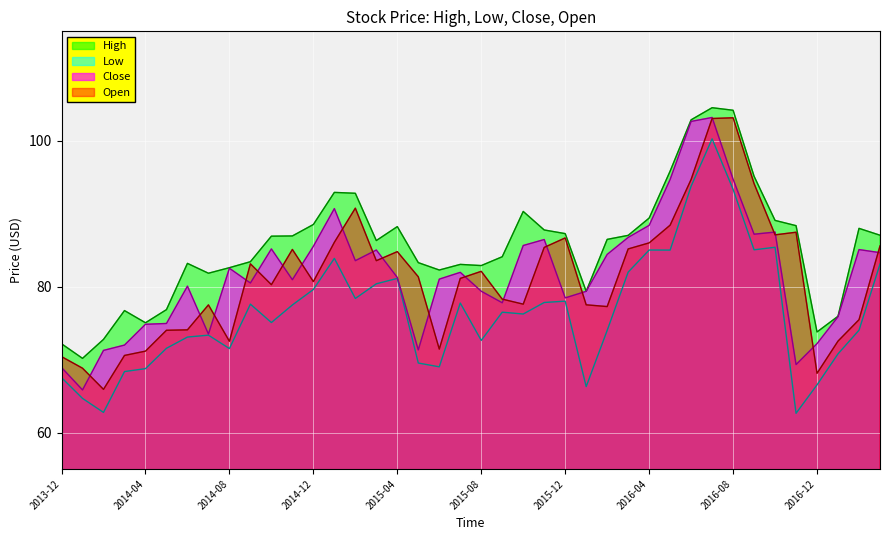

In Low, how many points are lower than both neighbors (excluding endpoints)?

11